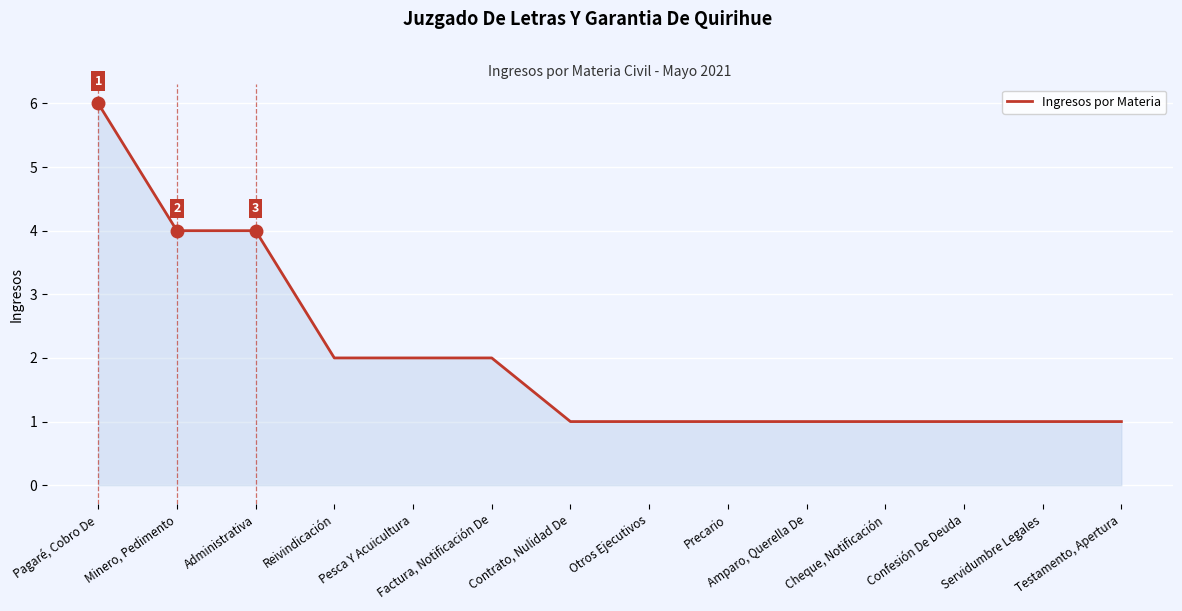

At which category does the chart reach its peak across all series?

Pagaré, Cobro De